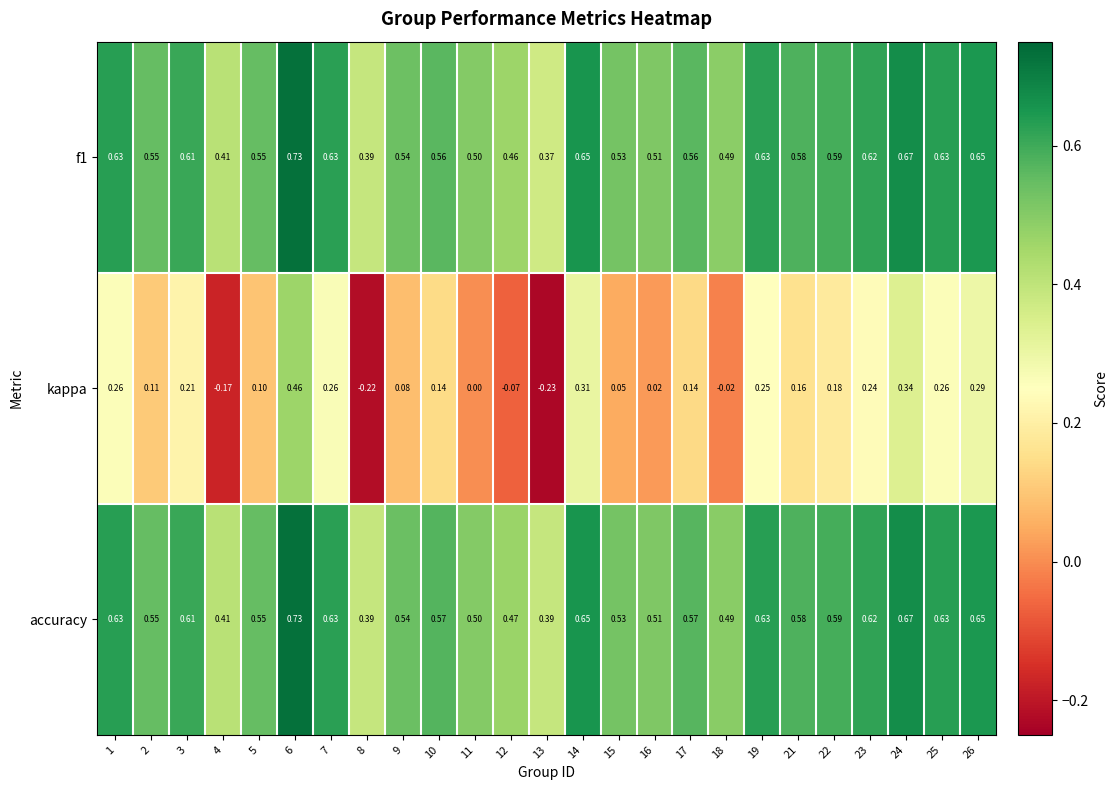

Between 7 and 11, which series saw the biggest shift?

kappa